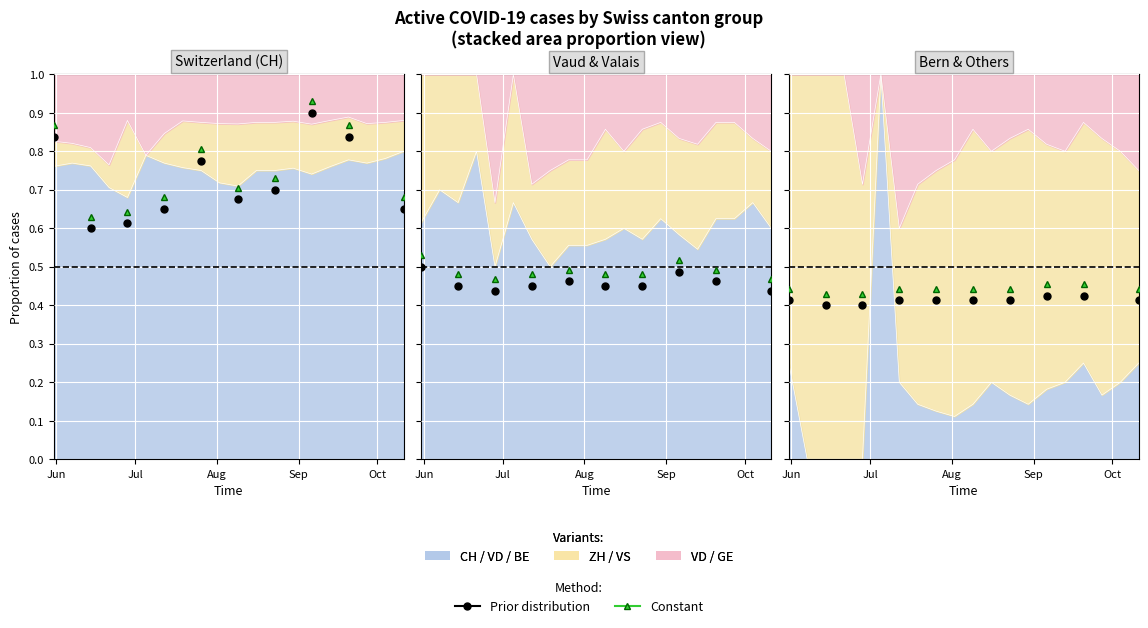

Rank the series by their average value, from lowest to highest.

Prior distribution, Constant